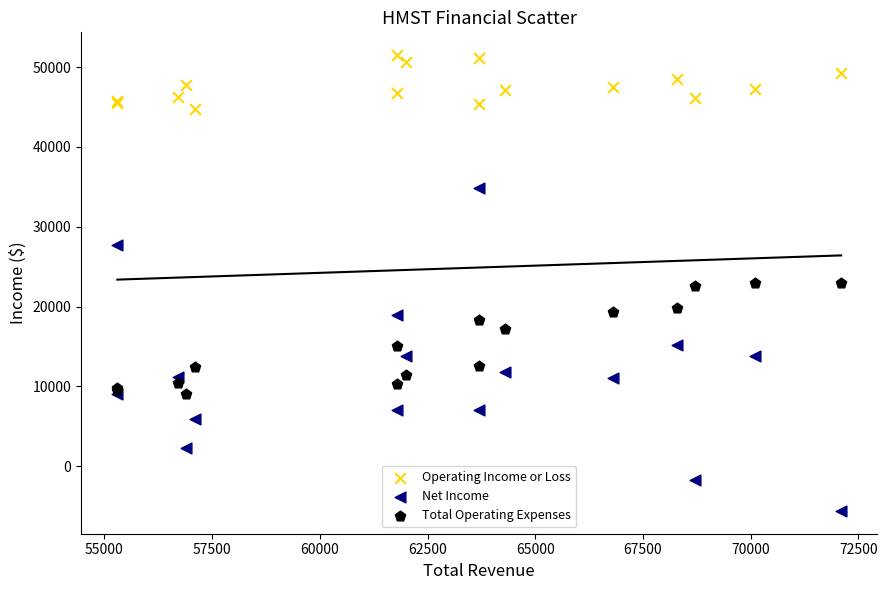

Which series contains the highest Y value?

Operating Income or Loss